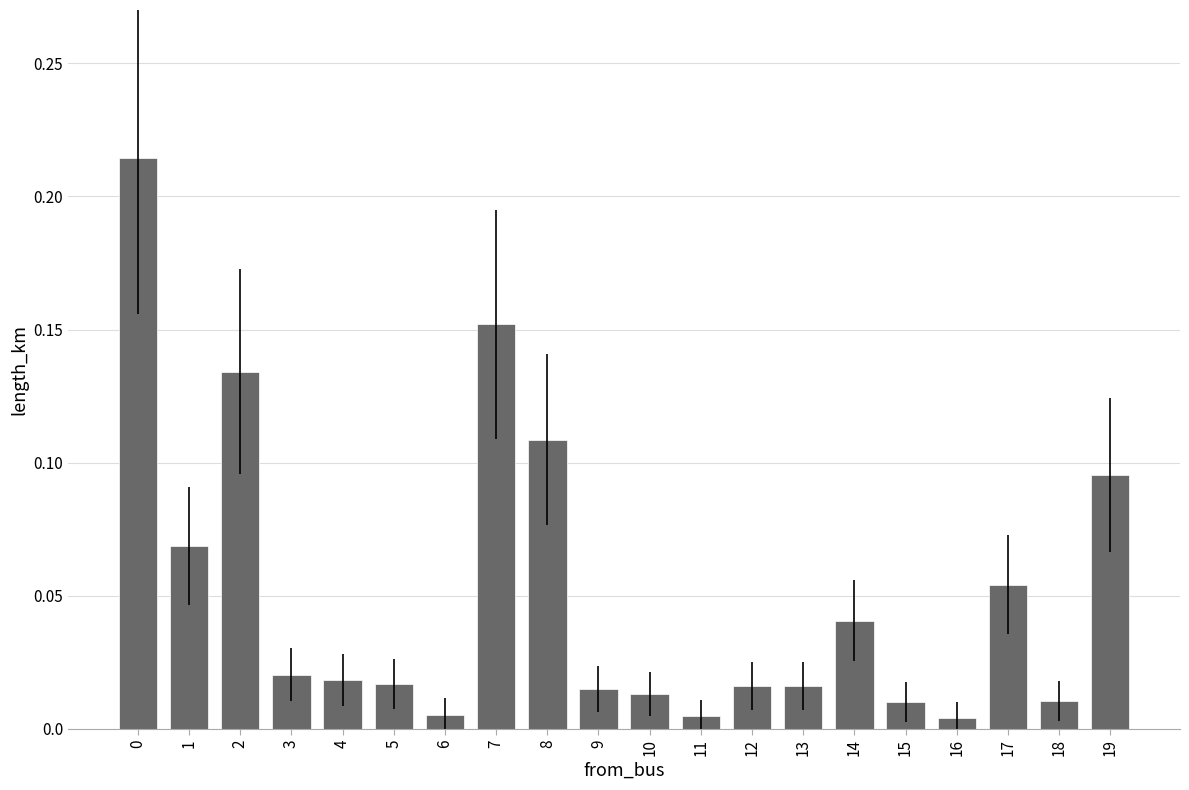

Is it true that the value at 2 is 0.2?

False